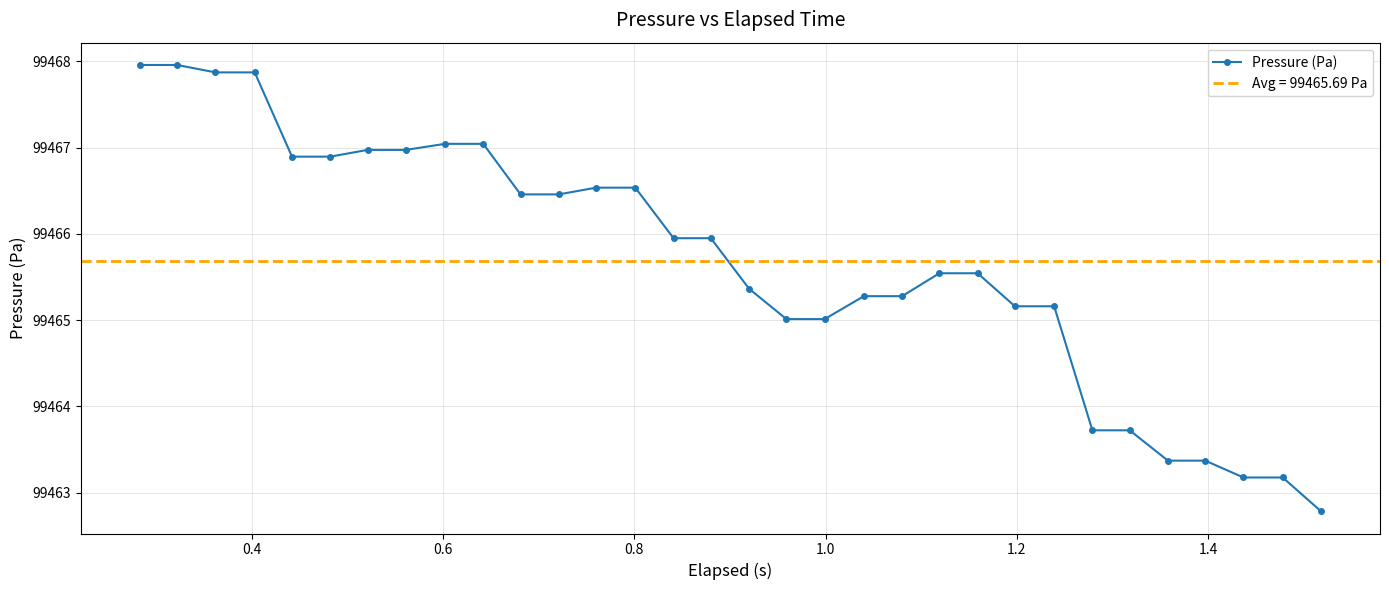

What is the value of the Pressure (Pa) point at the 24th from the left?

99465.2